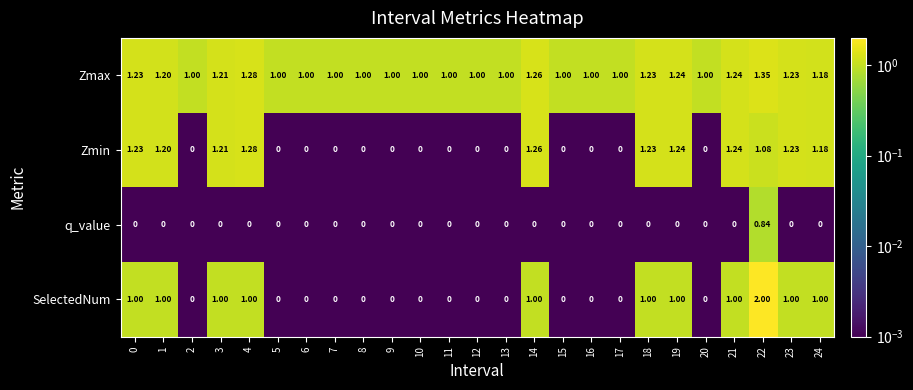

Which series has the largest total across all categories?

Zmax